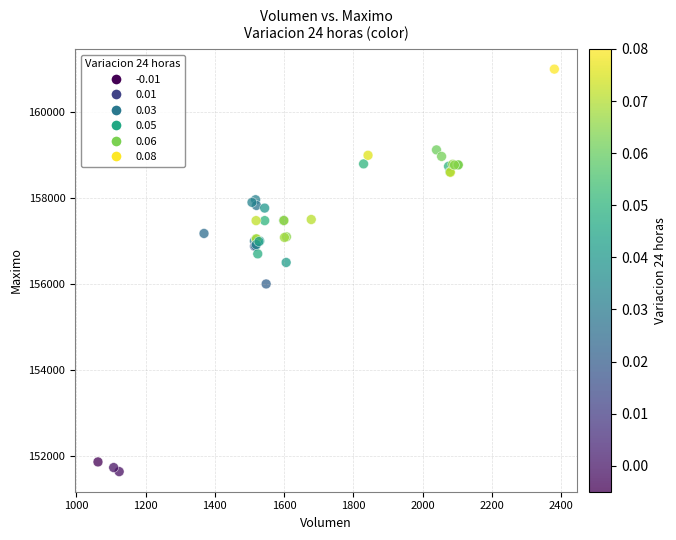

What Y value in the scatter plot is closest to 156316?

156500